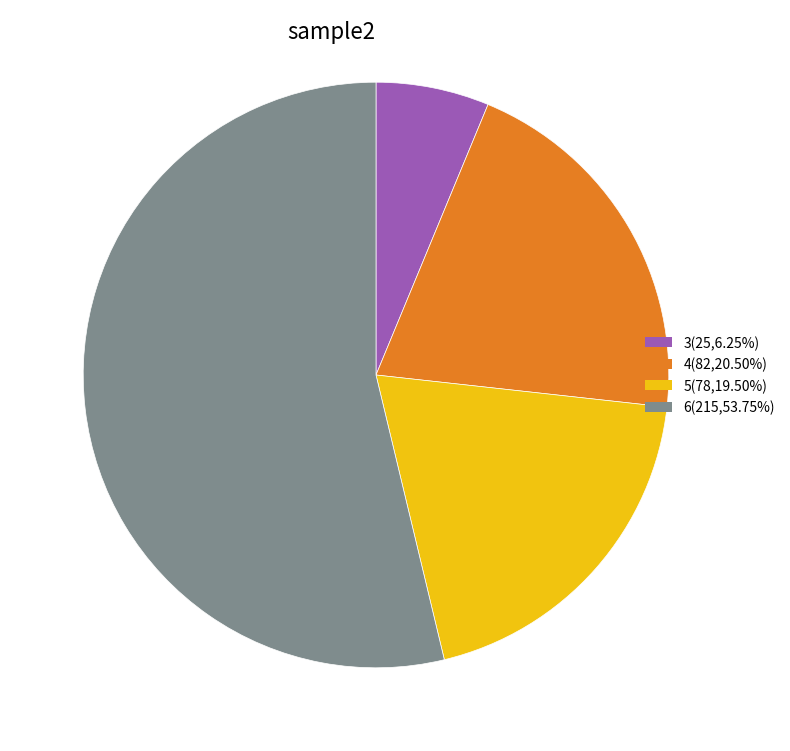

Which has a higher value, 4 or 3?

4